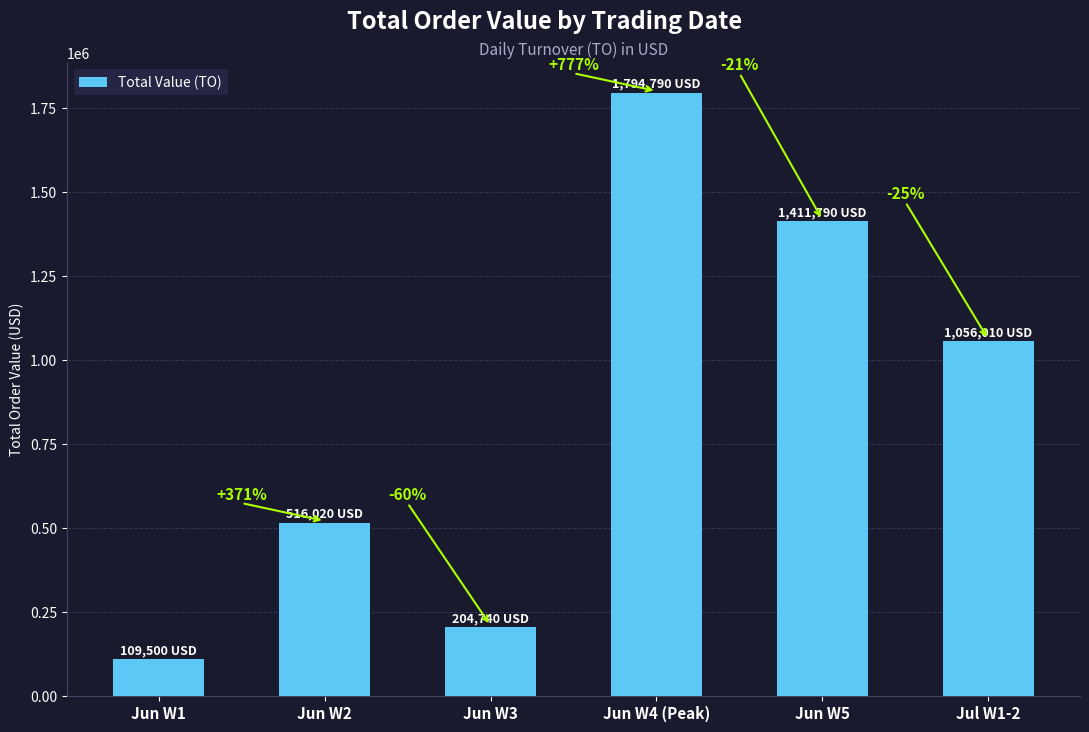

Does the chart contain any negative values?

No